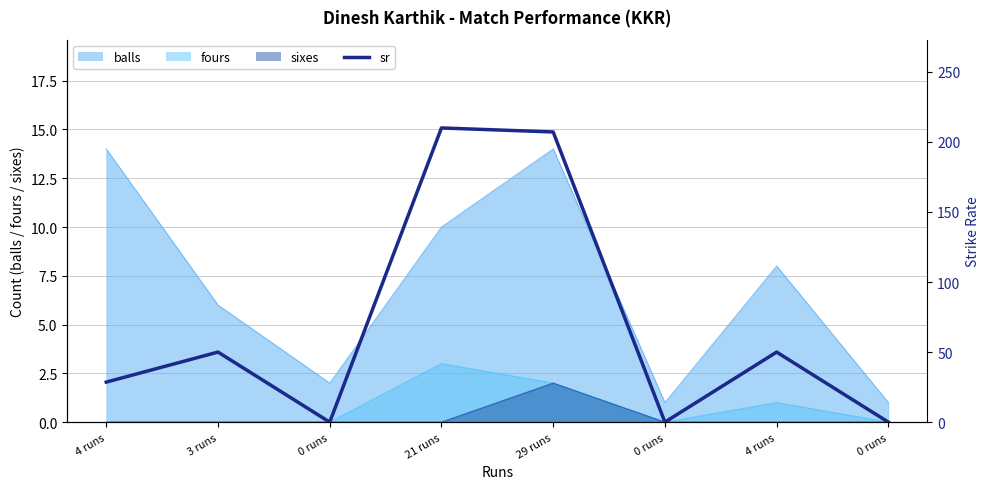

What is the label of the 1st point from the right?

0 runs